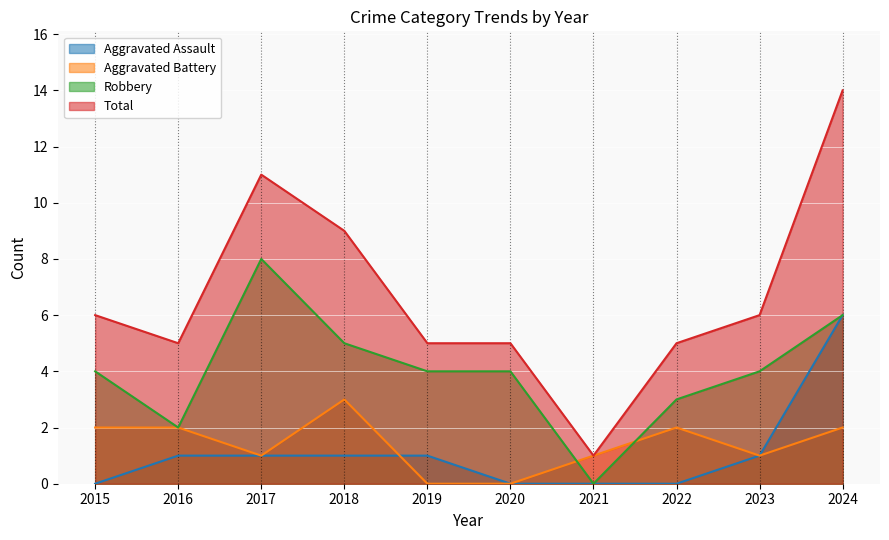

Reading left to right, list all the values displayed in this chart.

Aggravated Assault: 0	1	1	1	1	0	0	0	1	6
Aggravated Battery: 2	2	1	3	0	0	1	2	1	2
Robbery: 4	2	8	5	4	4	0	3	4	6
Total: 6	5	11	9	5	5	1	5	6	14